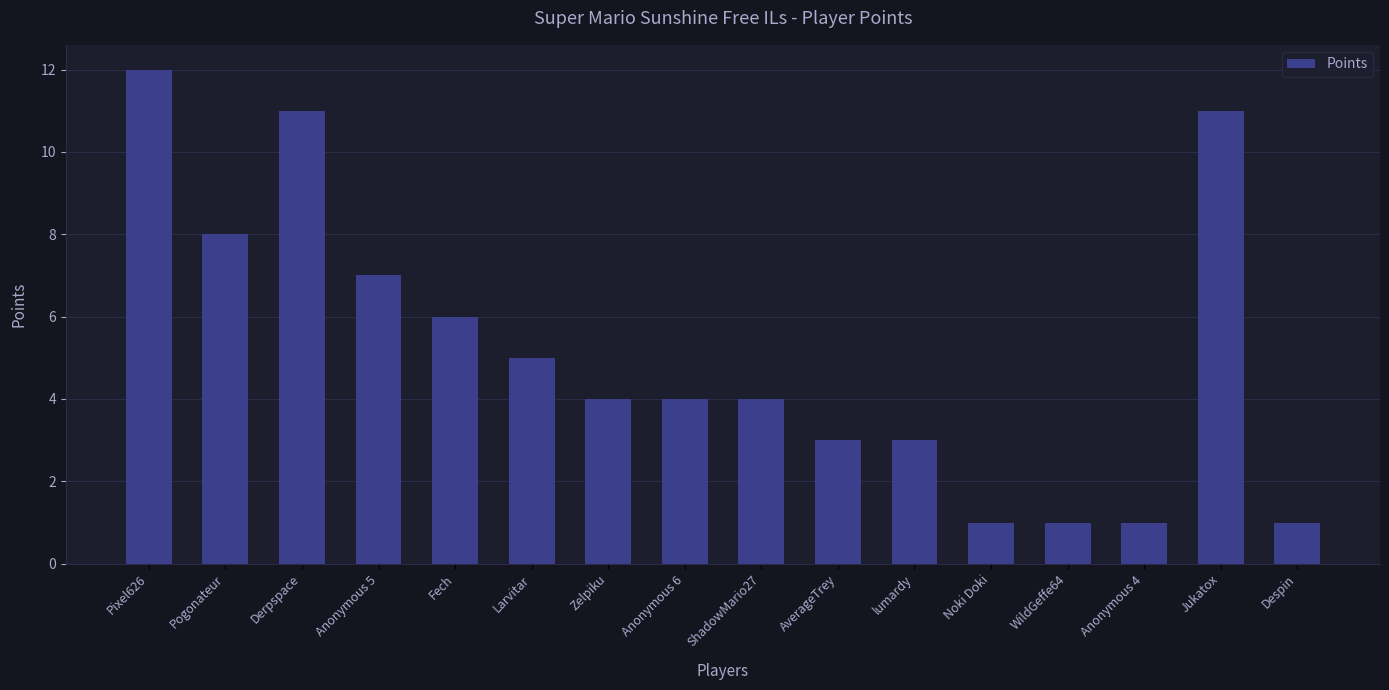

What is the maximum value shown in the chart?

12